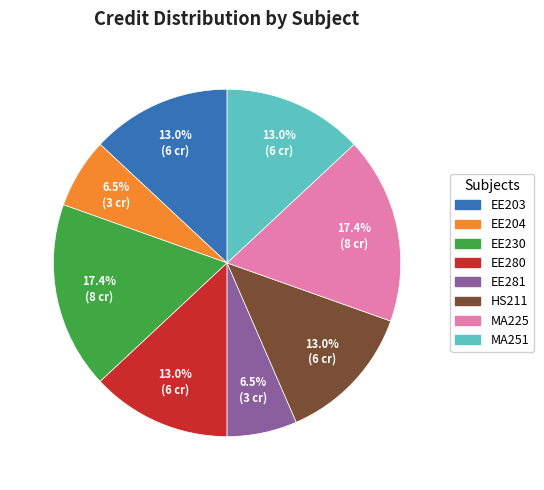

Does any single category account for the majority?

No